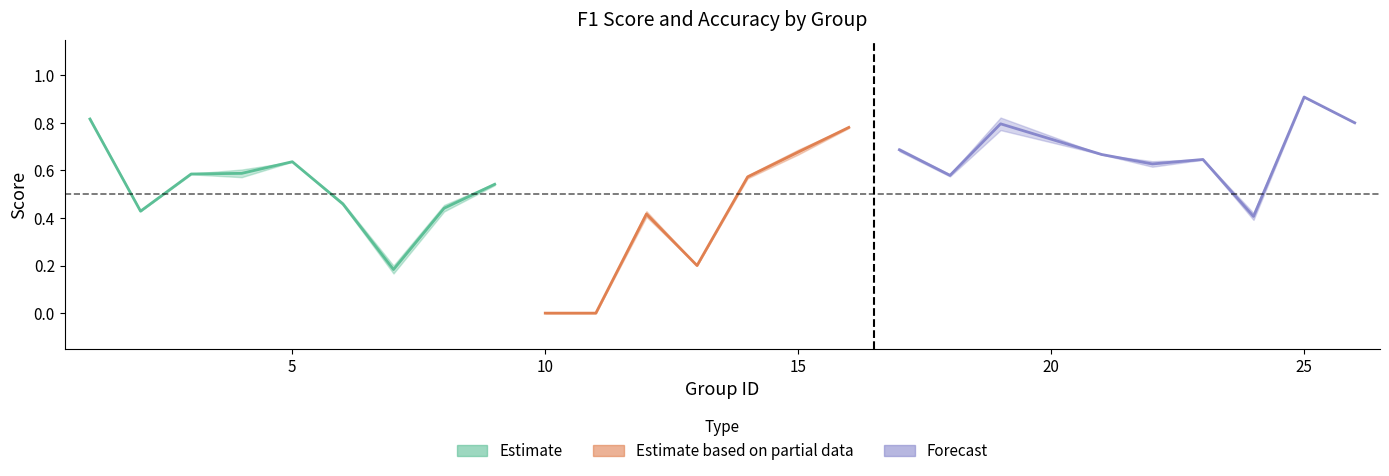

Count the f1 values in the range 0 to 1.

25